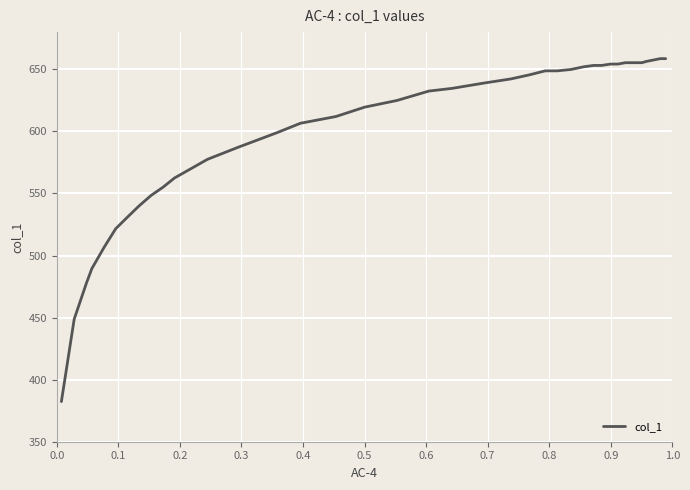

How many lines are shown in the chart?

1